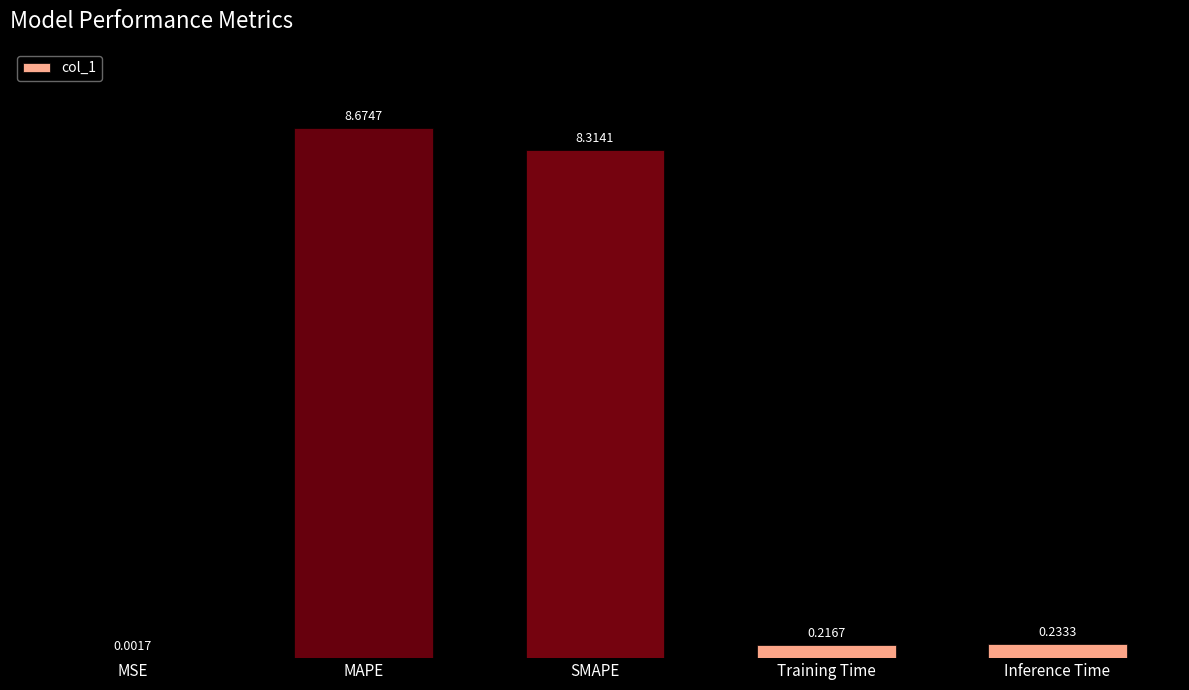

Which has a higher value, Training Time or SMAPE?

SMAPE